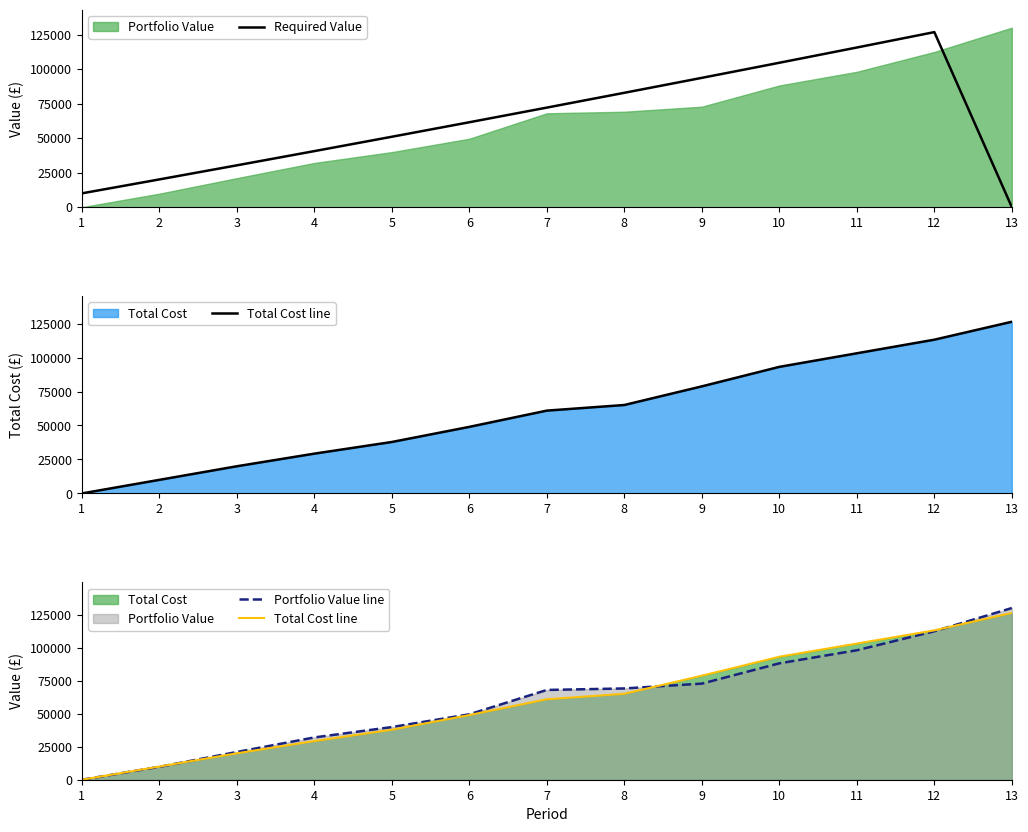

True or false: Required Value has a value of 14171.6 at 1.

False